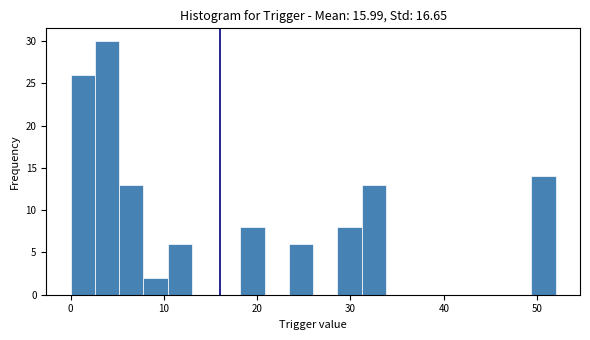

Around what value on the x-axis is the tallest bar? Give the approximate position of its centre, as read against the axis.

4